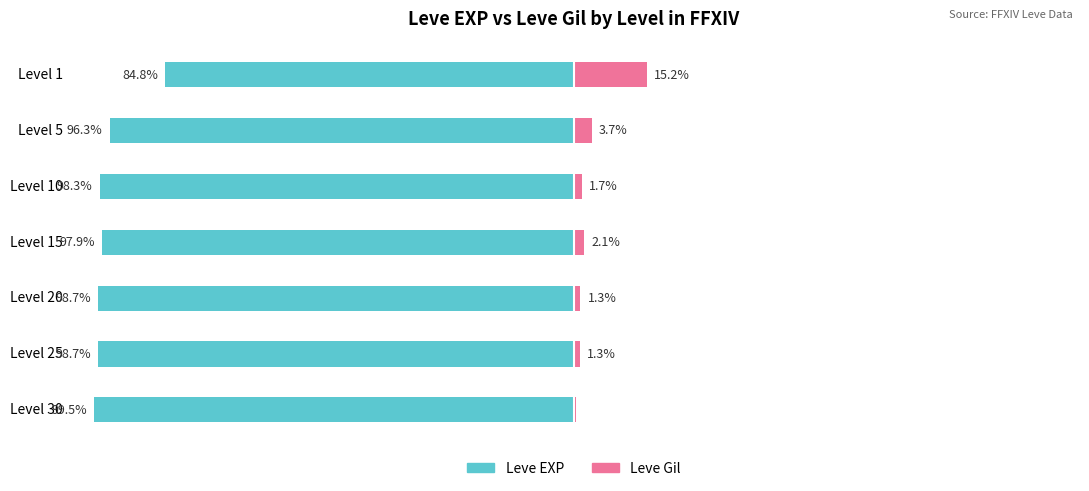

The Leve EXP series shows -96.3 at Level 5. True or false?

True